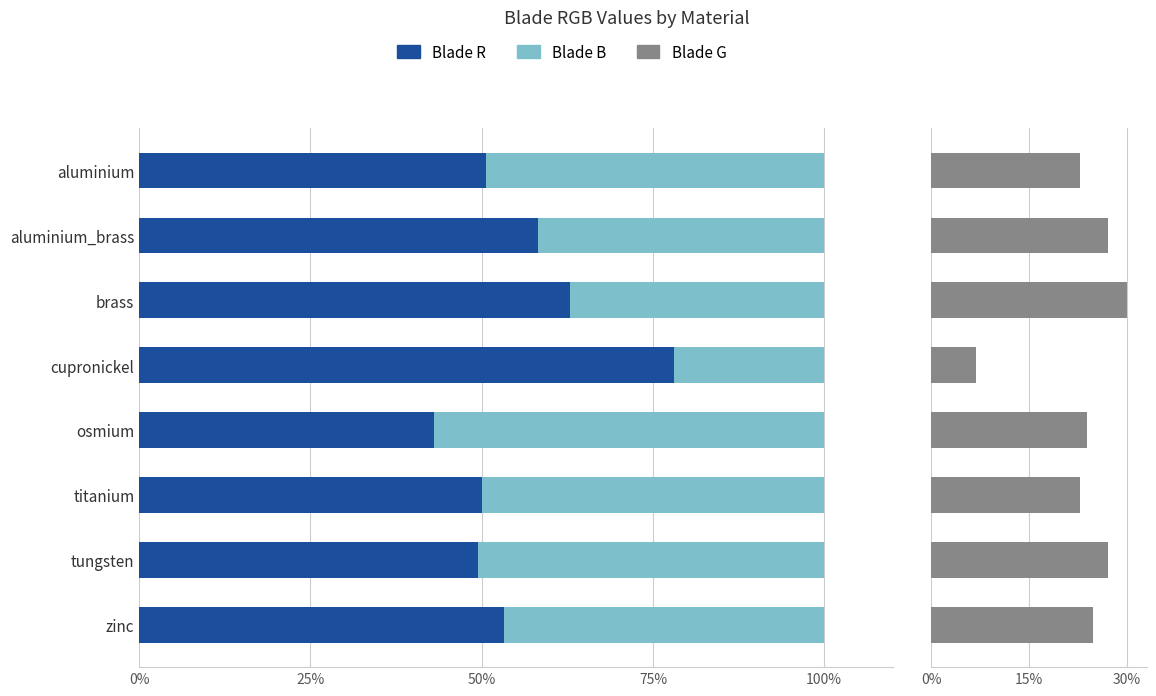

True or false: Blade R has a value of 91.5 at zinc.

False